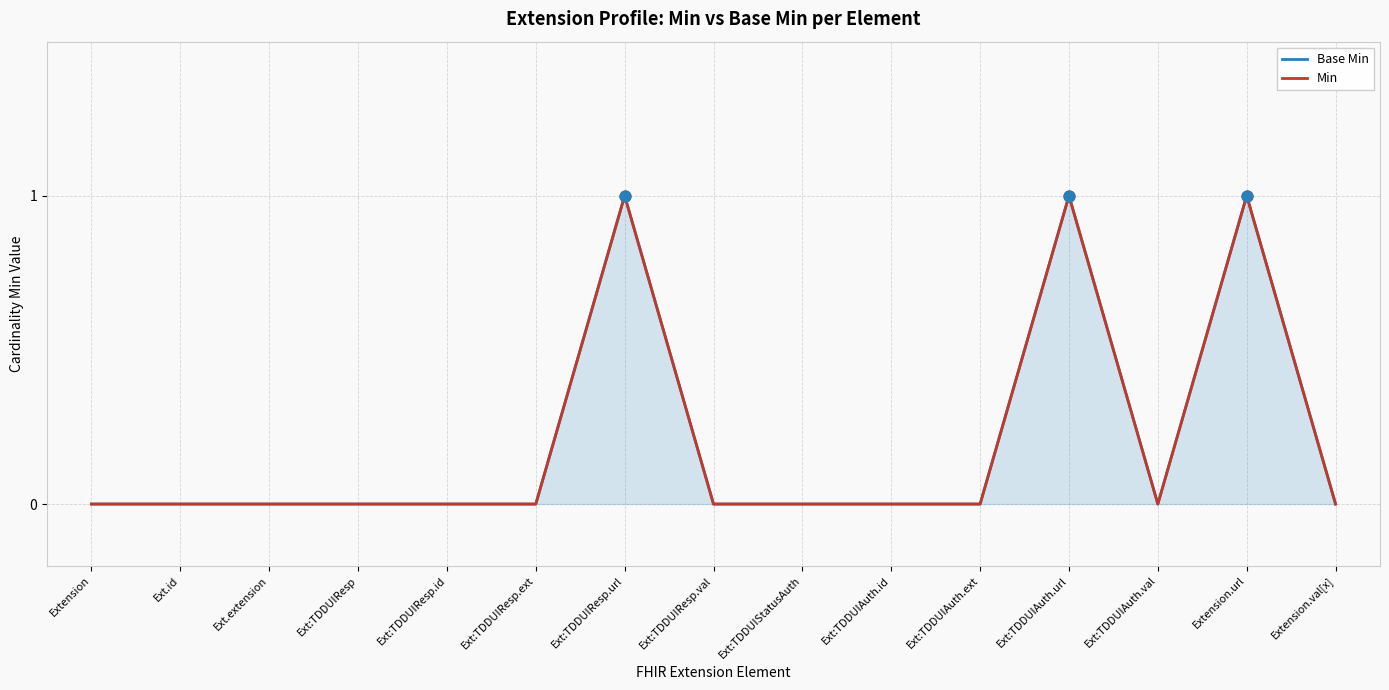

What are all the series names shown in the legend?

Base Min, Min